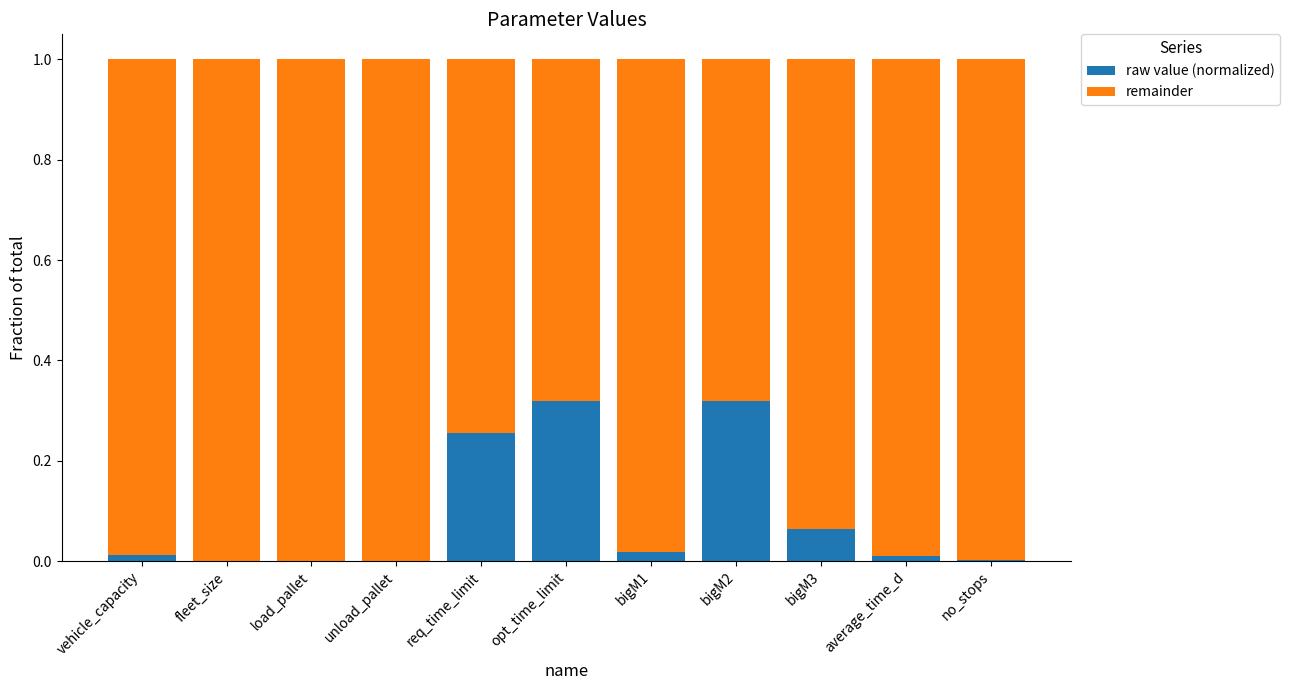

The raw value (normalized) series shows 0.0 at fleet_size. True or false?

True